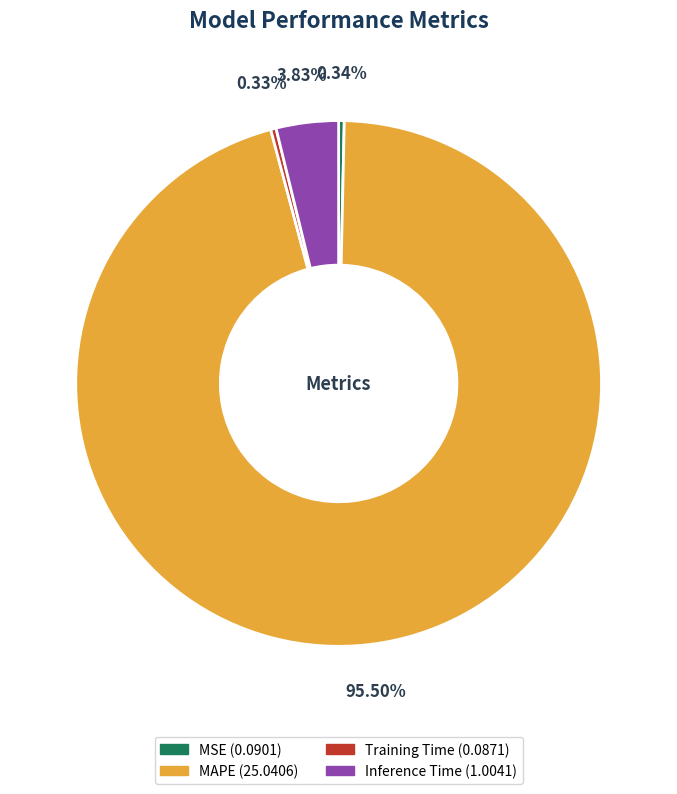

Is MAPE (25.0406) the majority of the pie?

Yes